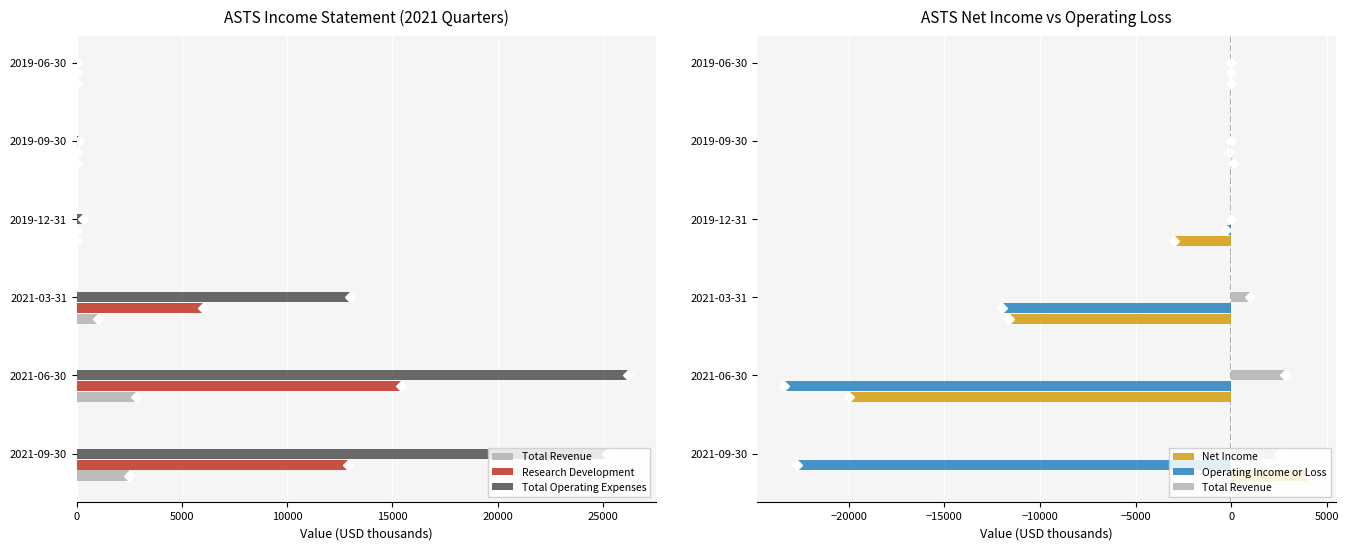

What is the difference between the highest and lowest values at 2019-12-31?

3300